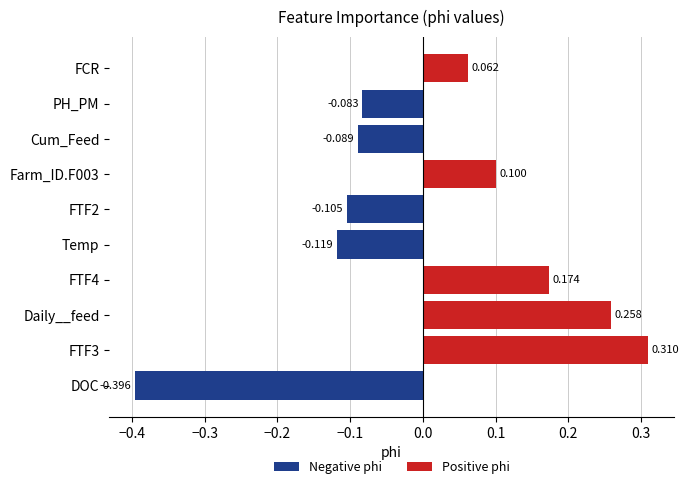

Where is the data nearest to the value 0?

FCR